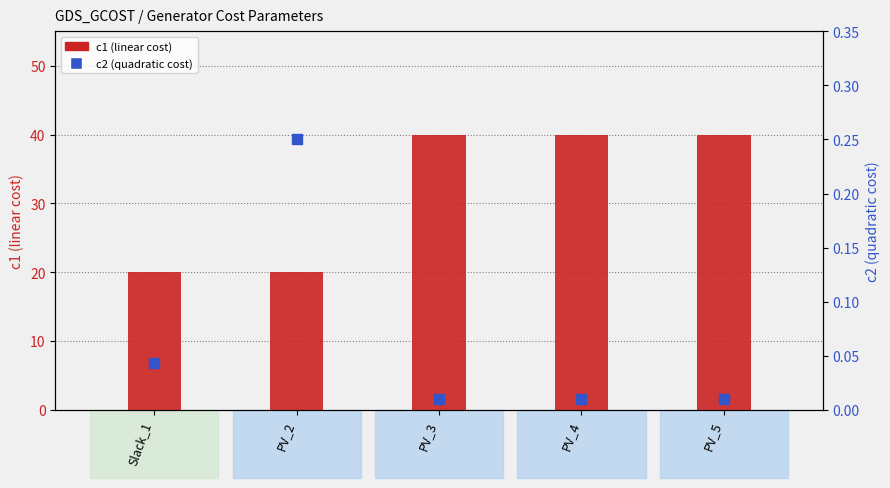

What are all the series names shown in the legend?

c1, c2